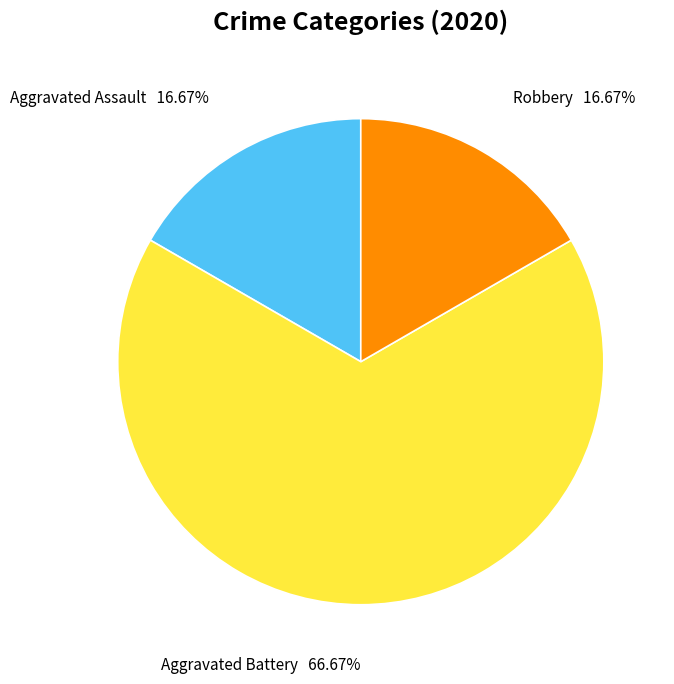

Which slice is the largest?

Aggravated Battery